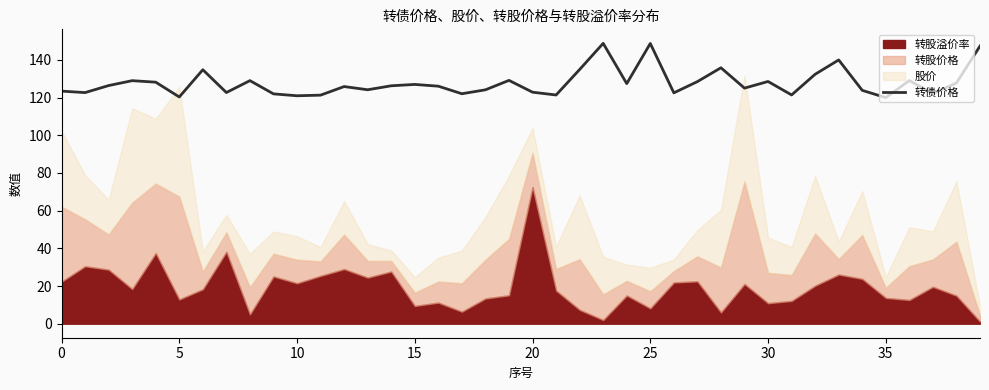

True or false: there are more than 1 points higher than both neighbors.

True